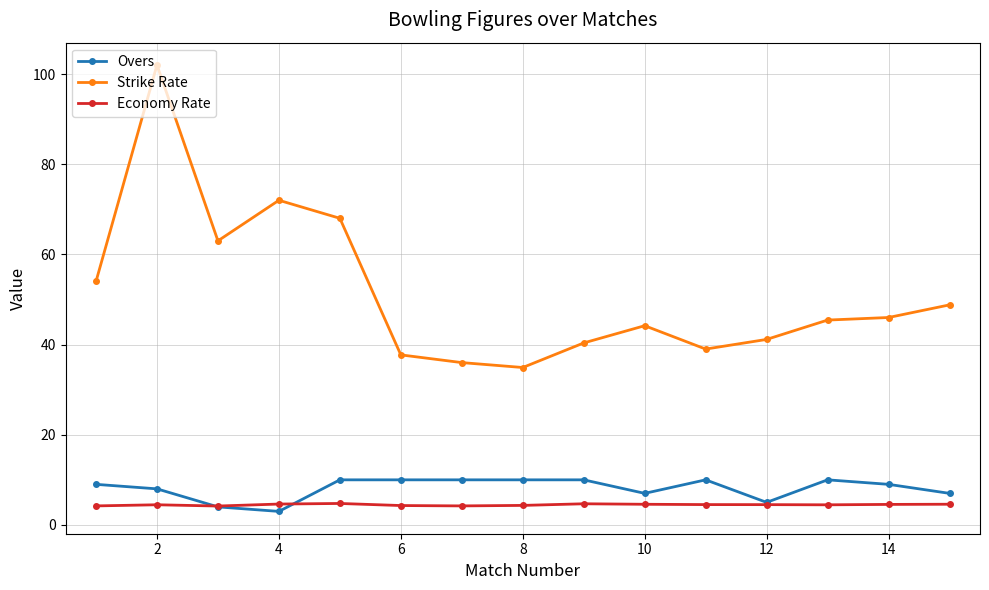

Which series has the widest spread of values?

Strike Rate